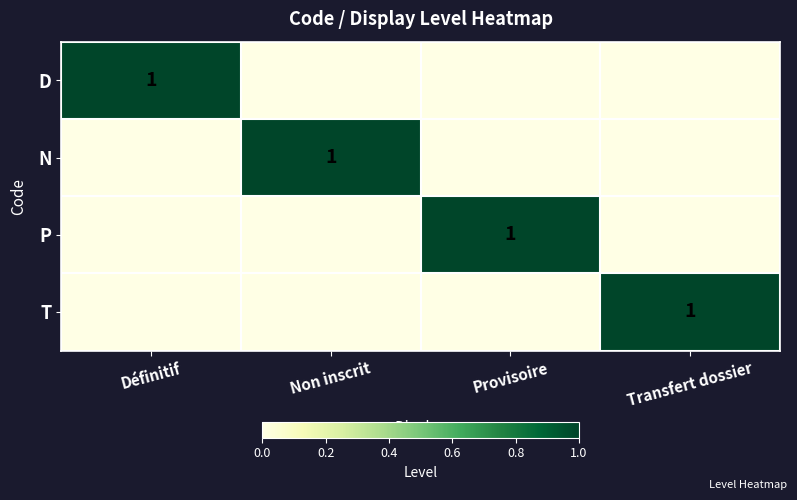

Is it true that D equals 1 at Définitif?

True